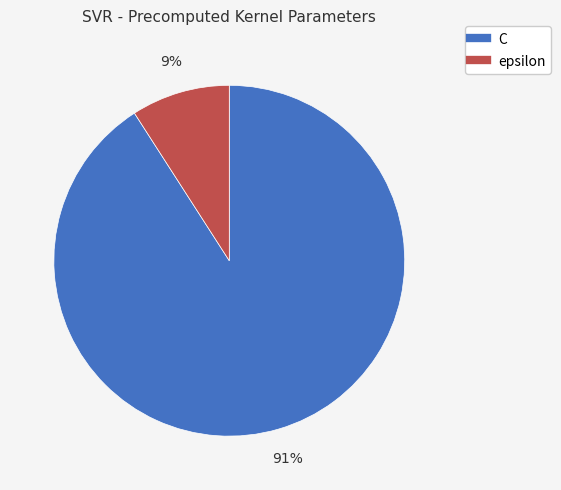

Which has a higher value, epsilon or C?

C